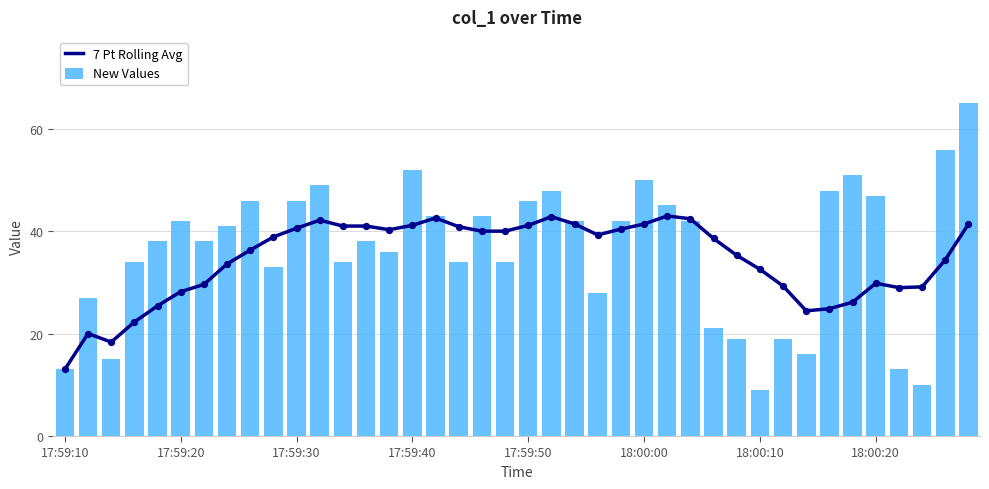

Which series has the largest Y range (max minus min)?

New Values